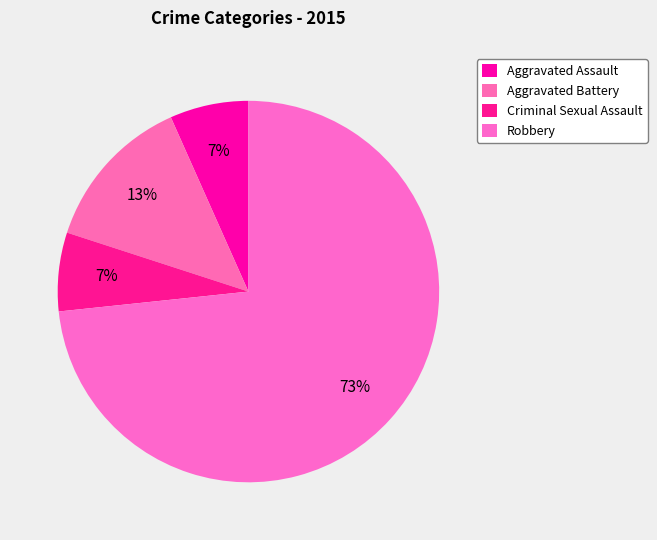

Count the number of slices in the pie.

4